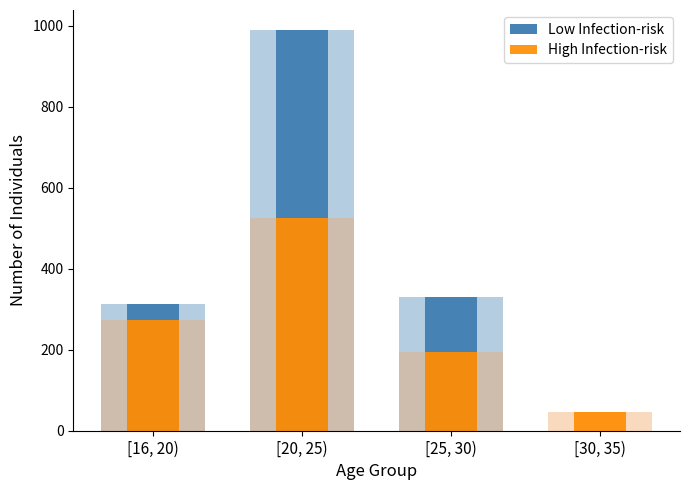

What is the label of the 2nd bar from the right?

[25, 30)